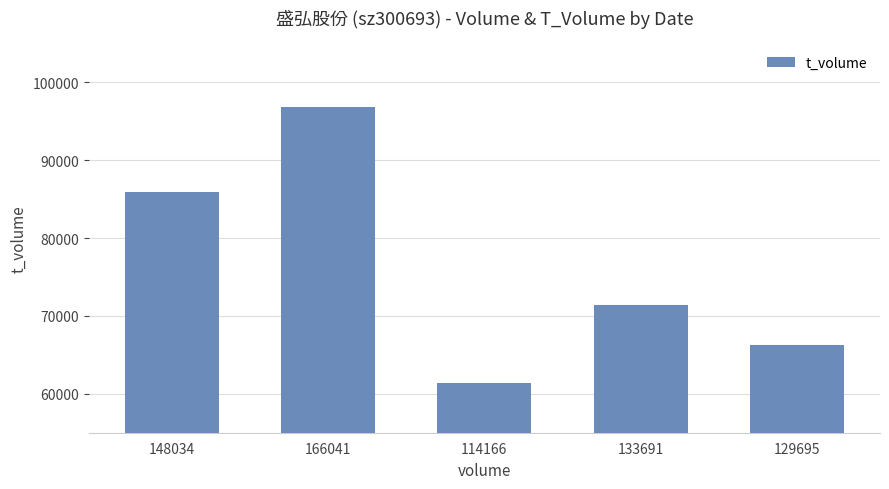

Count the number of data series in this chart.

1